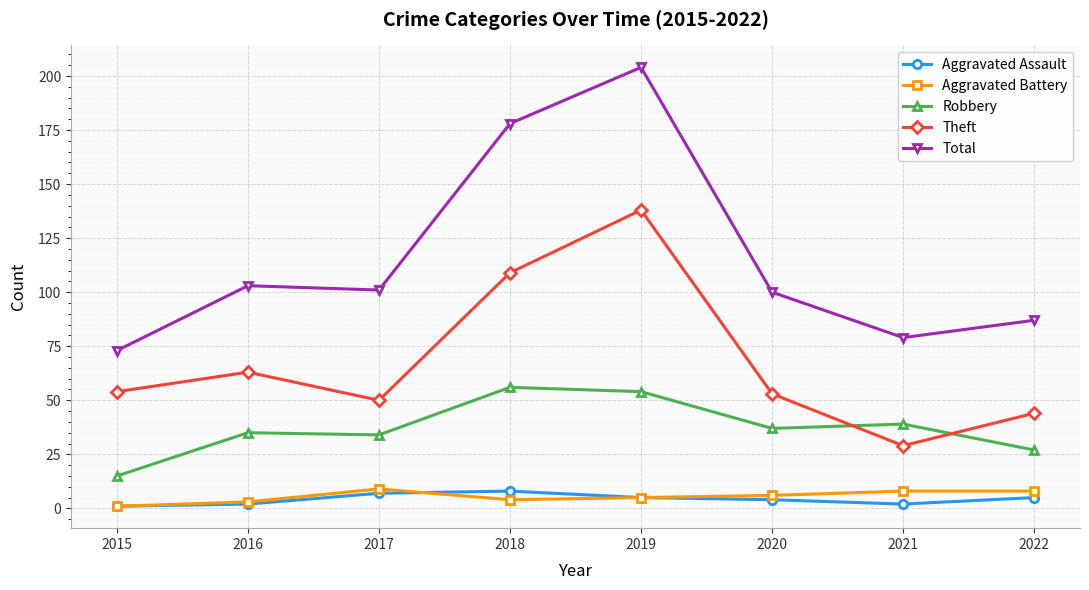

At which category is the sum across all series the highest?

2019